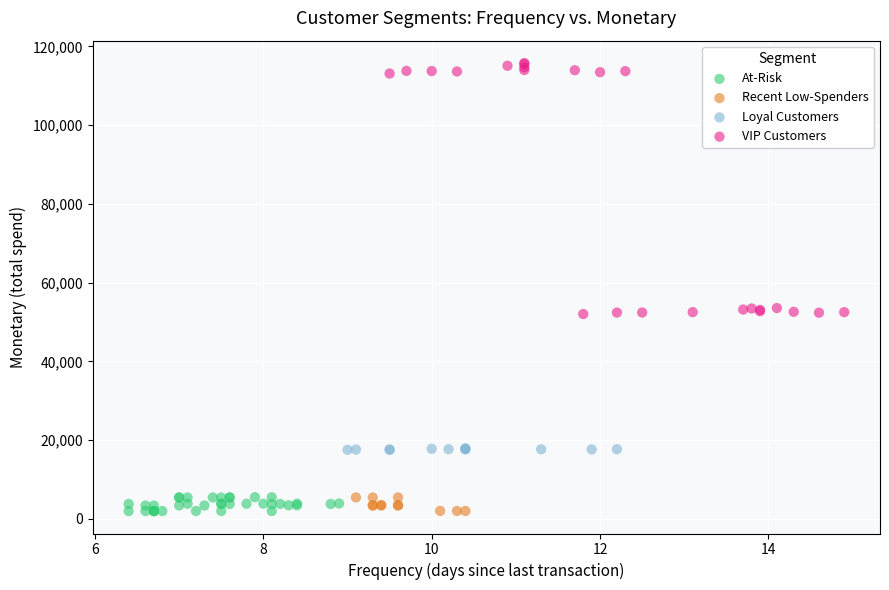

Which series has the largest Y range (max minus min)?

VIP Customers